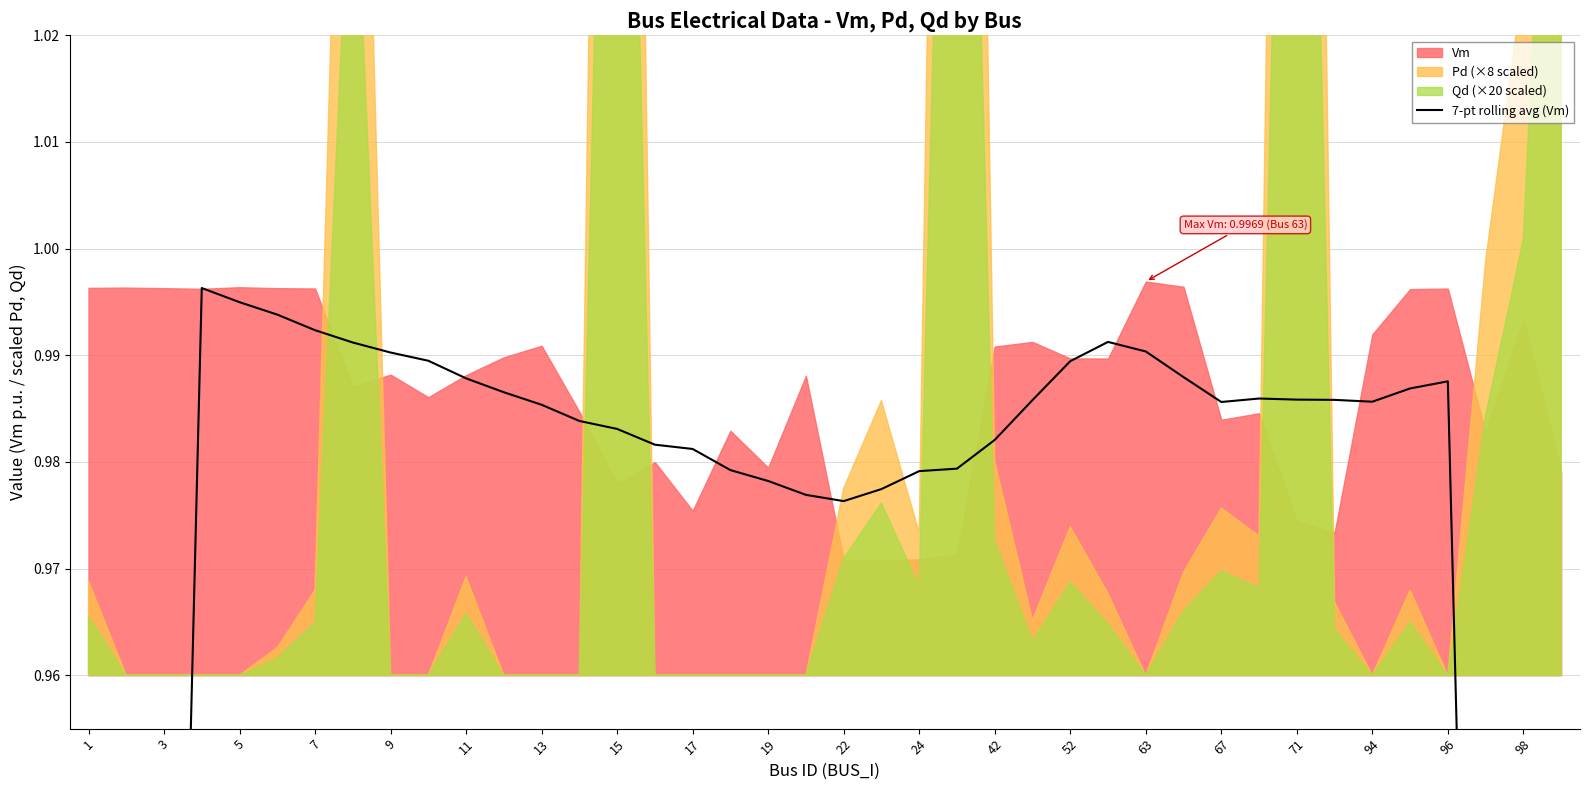

Does the chart display data point markers on the line(s)?

No